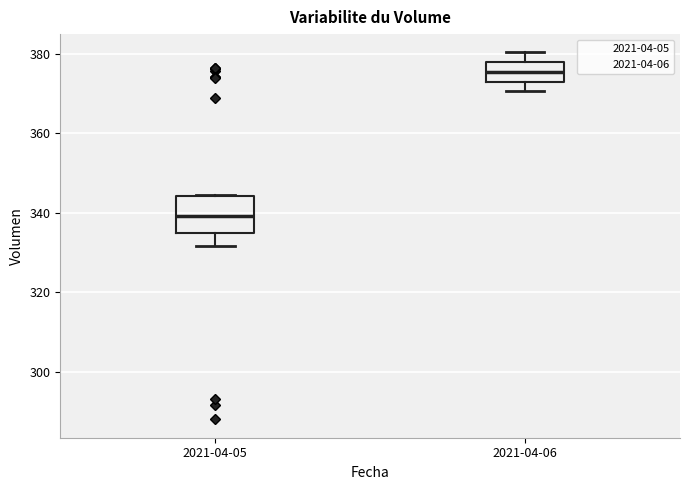

Which box is the tallest, from its lower edge to its upper edge?

2021-04-05